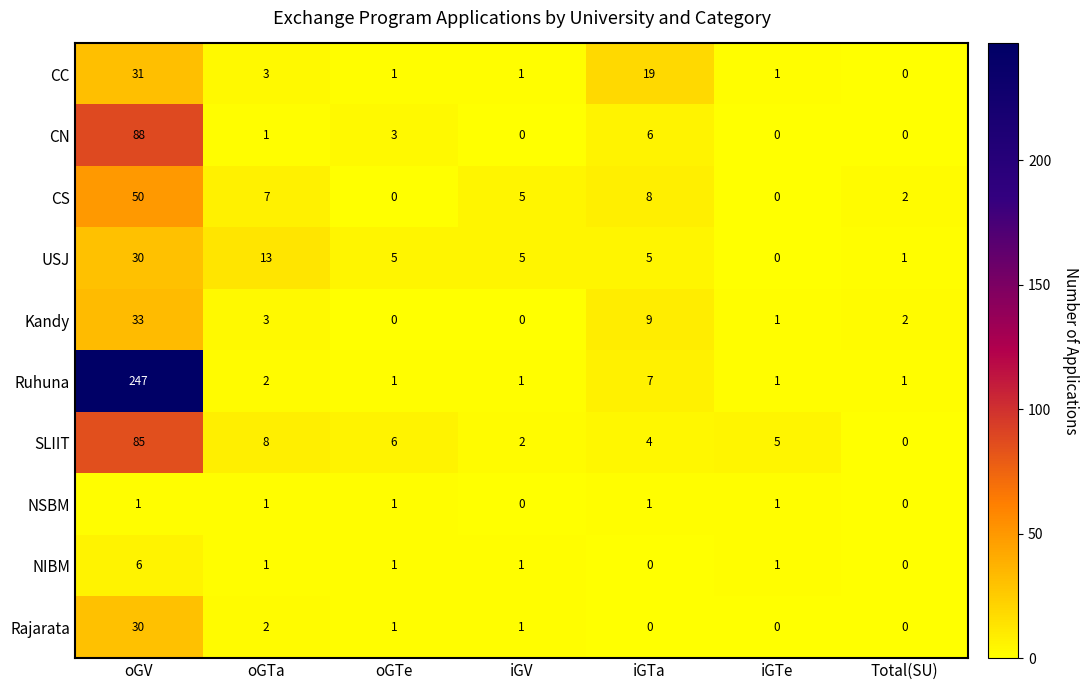

Where does the CC series first go above 1?

oGV